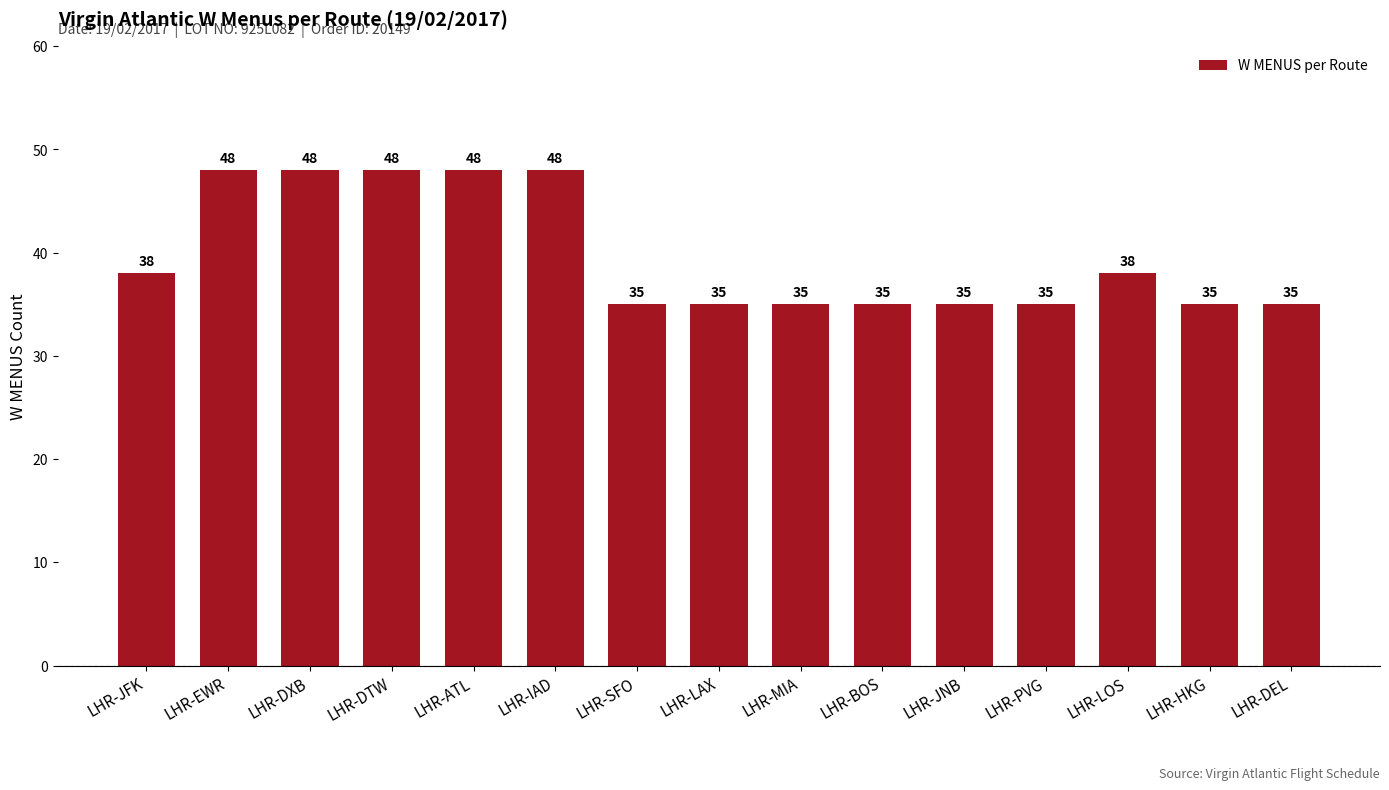

What is the greatest value displayed?

48